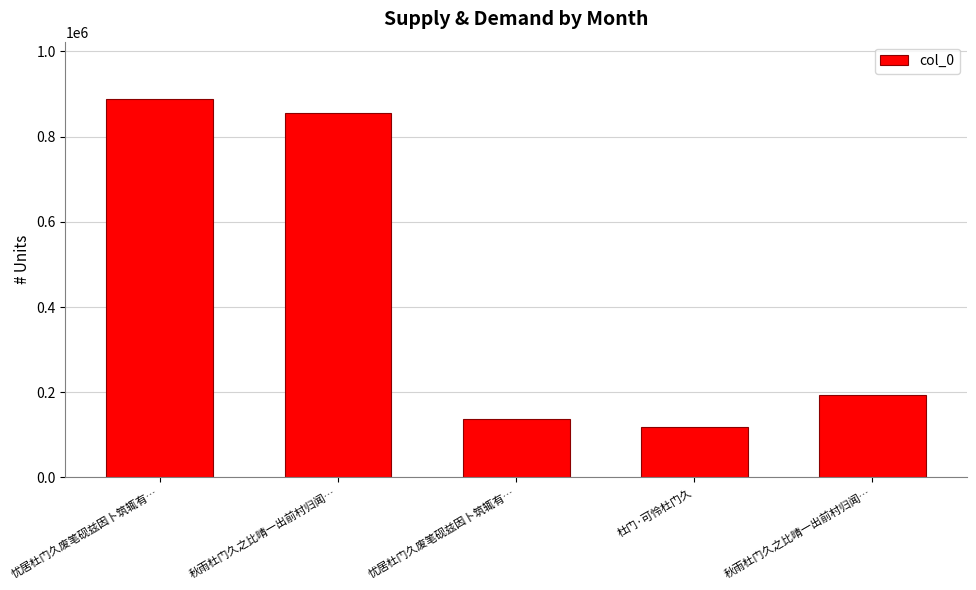

List the labels in order of value, smallest first.

杜门·可怜杜门久, 忧居杜门久废笔砚兹因卜筑辄有…, 秋雨杜门久之比晴一出前村归闻…, 秋雨杜门久之比晴一出前村归闻…, 忧居杜门久废笔砚兹因卜筑辄有…